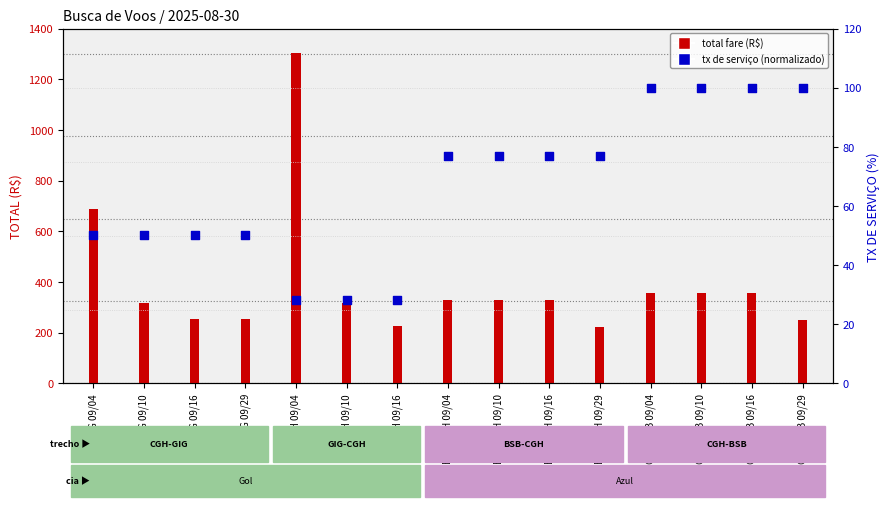

At which category is the sum across all series the highest?

GIG-CGH 09/04